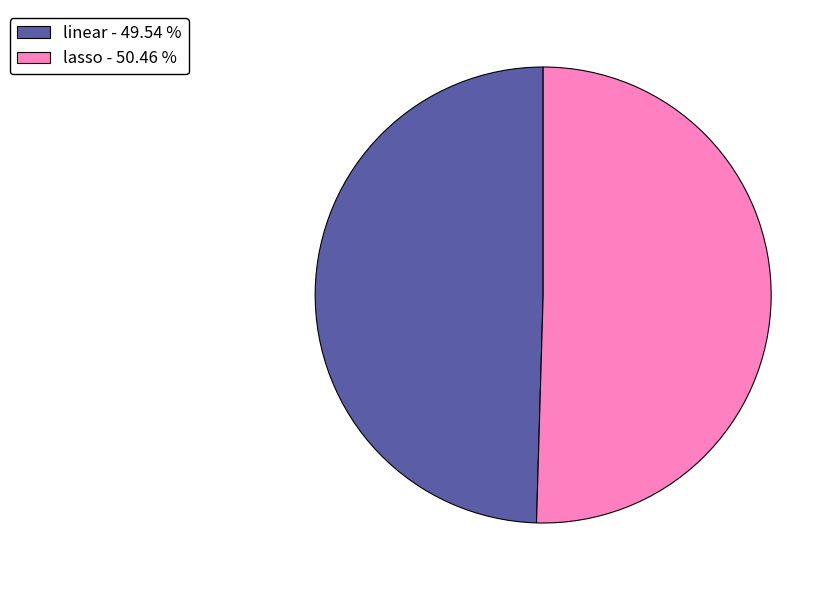

Which slice is the largest?

lasso